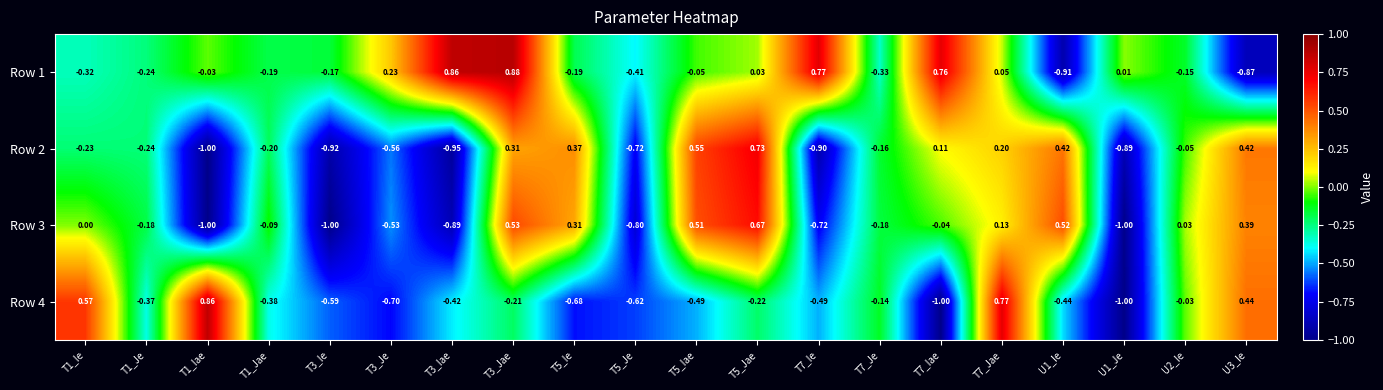

At how many categories does at least one series exceed 0?

15